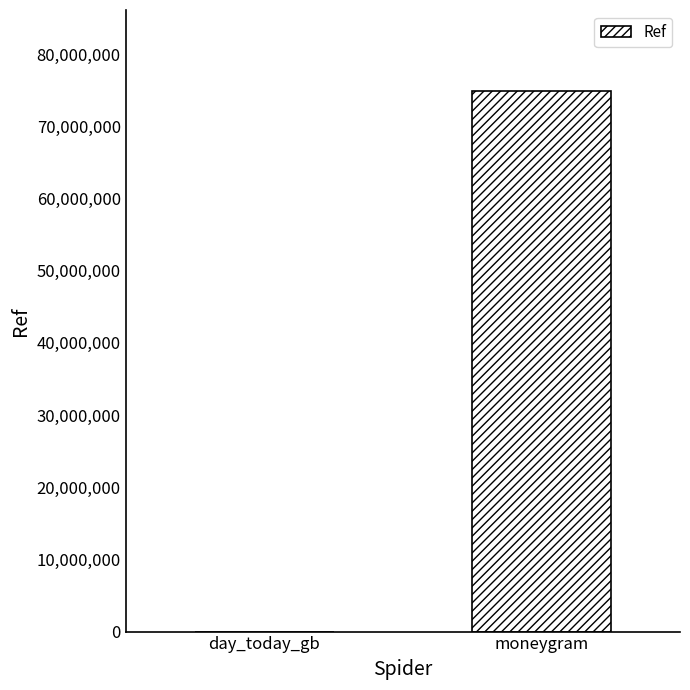

Which has a higher value, moneygram or day_today_gb?

moneygram